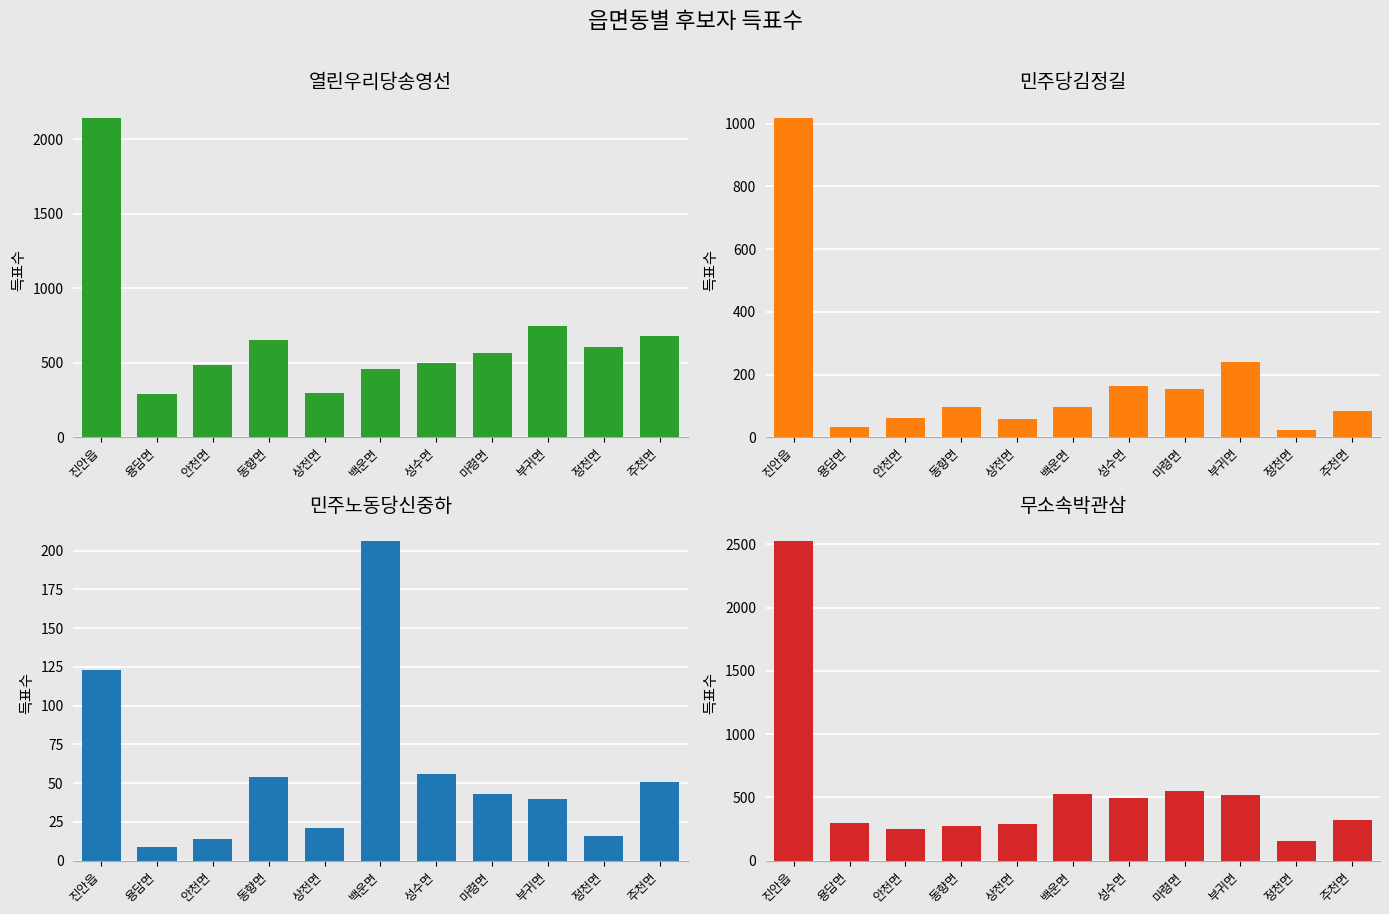

Is it true that 민주당김정길 equals 96 at 동향면?

True